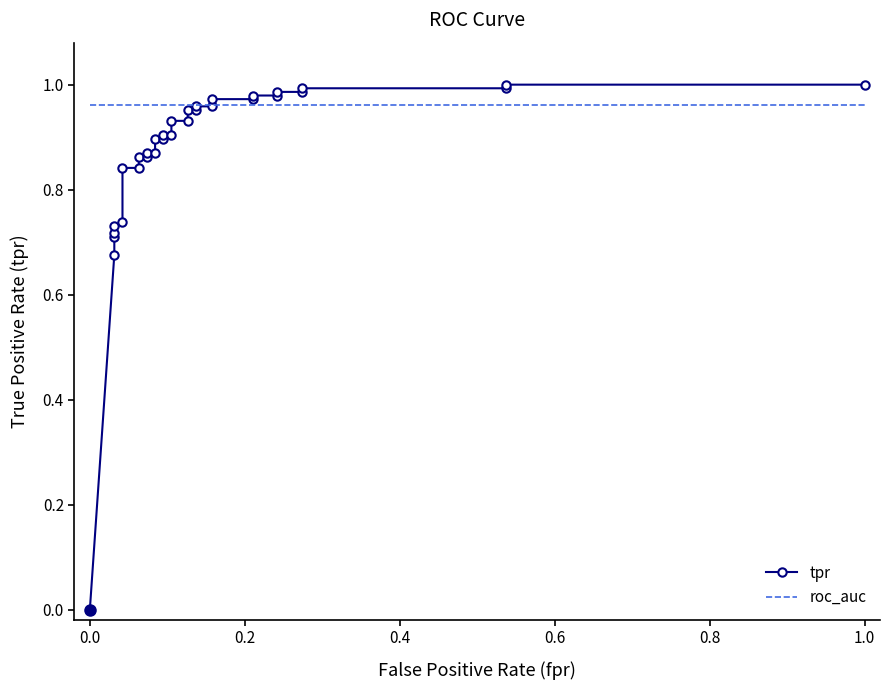

How many lines are shown in the chart?

2